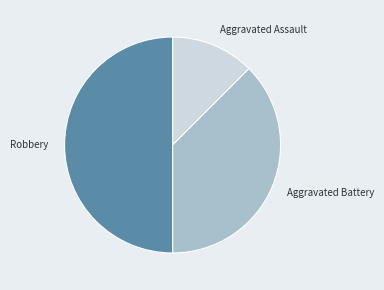

How many slices are in this pie chart?

3